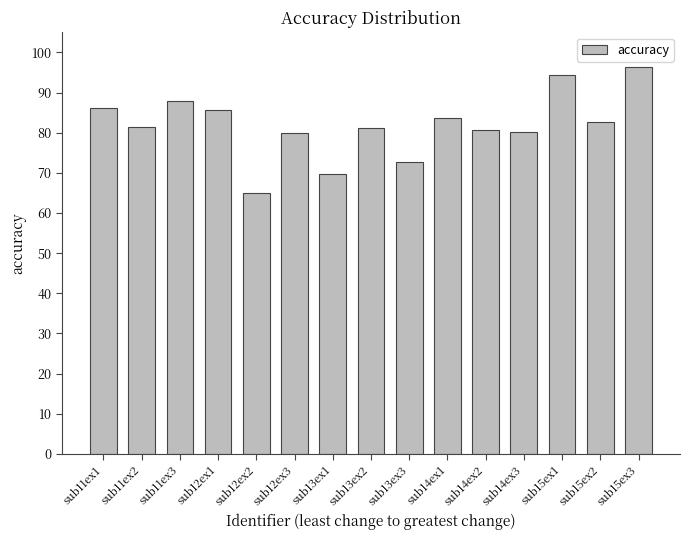

Approximately how many times larger is the value at sub11ex1 compared to sub15ex2?

1.0